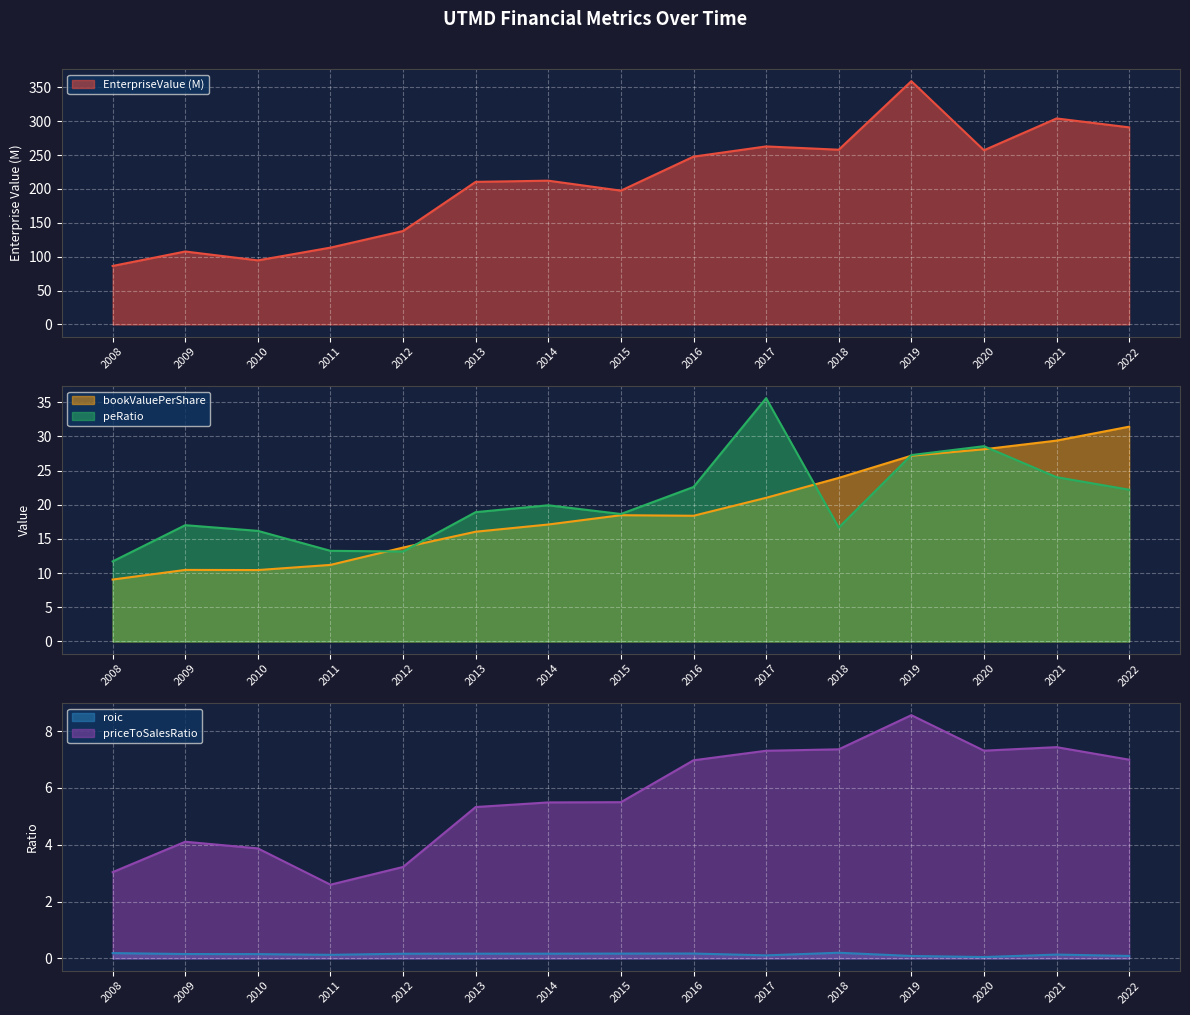

True or false: EnterpriseValue and roic cross at least once.

False